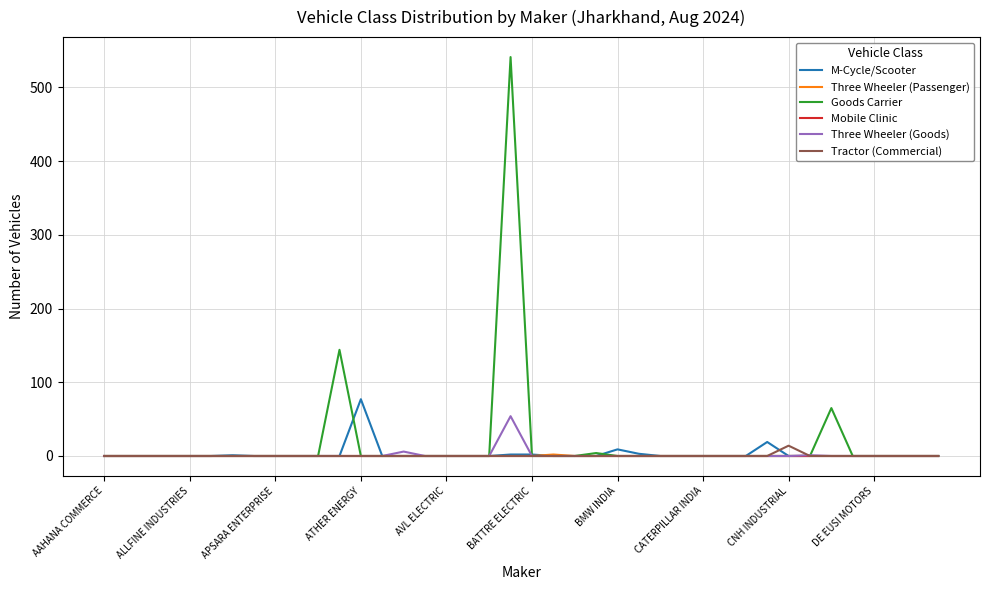

Which series has the largest range (max minus min)?

Goods Carrier